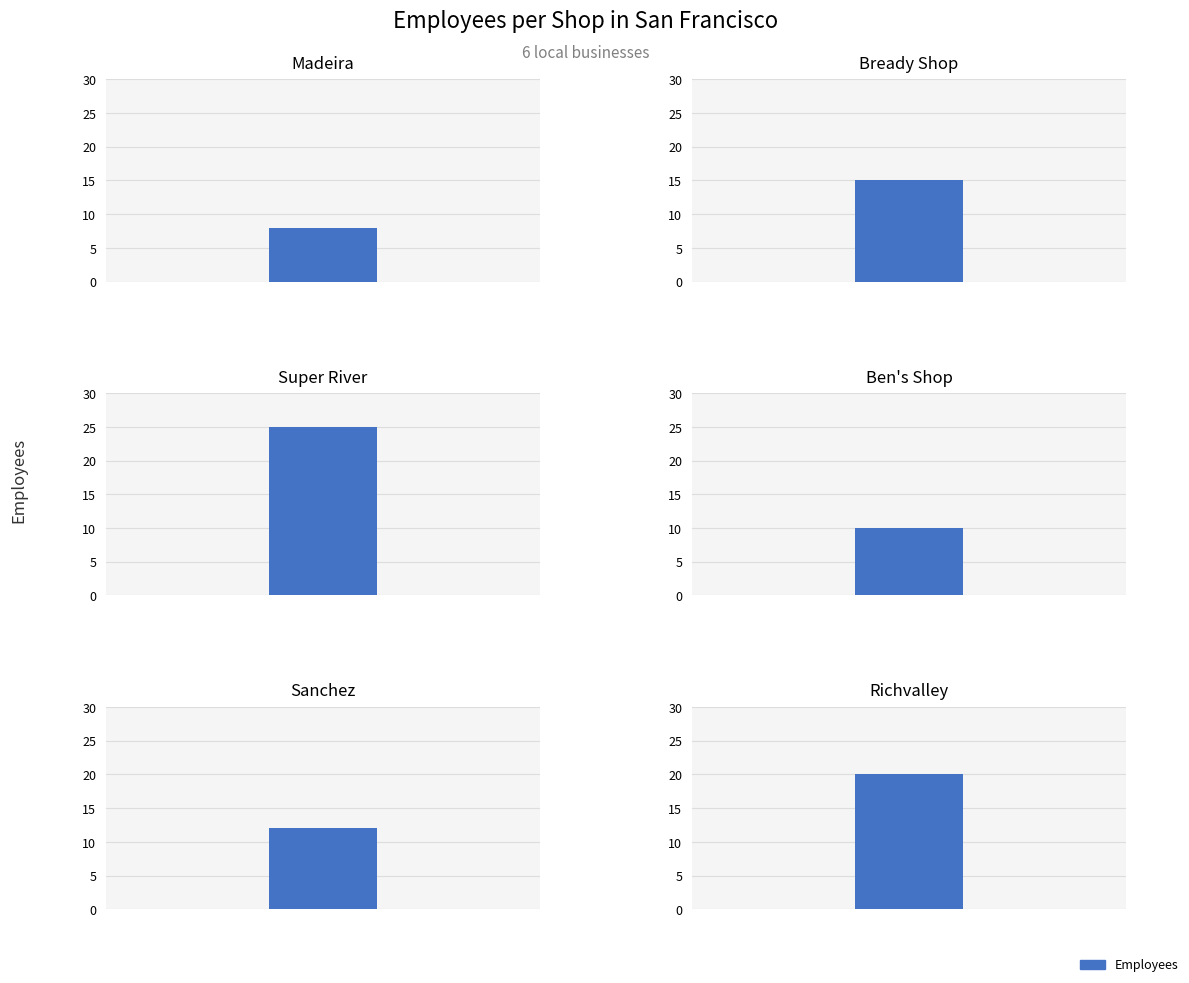

What is the change in value from Bready Shop to Richvalley?

+5